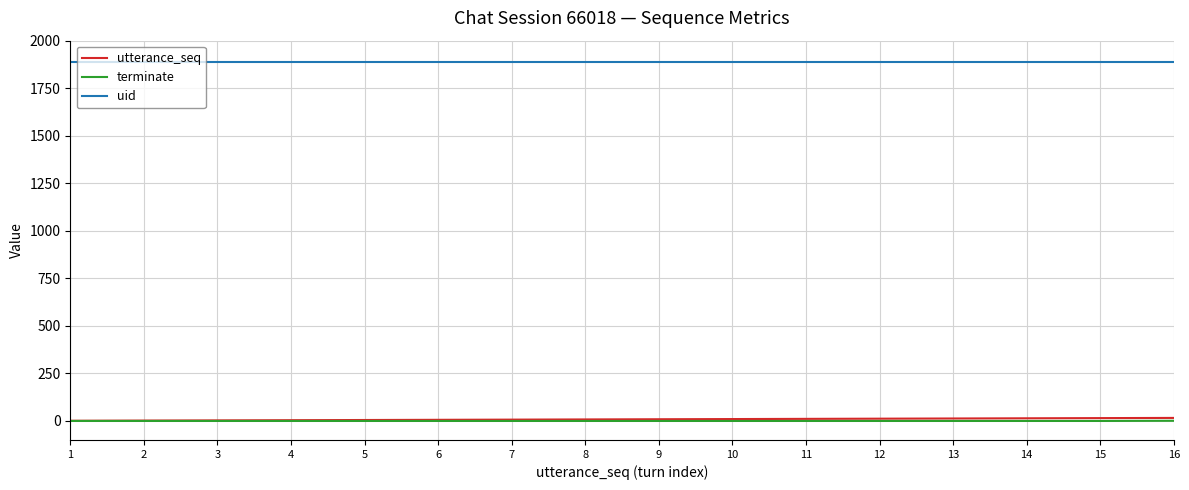

What is the maximum value shown in the chart?

1886